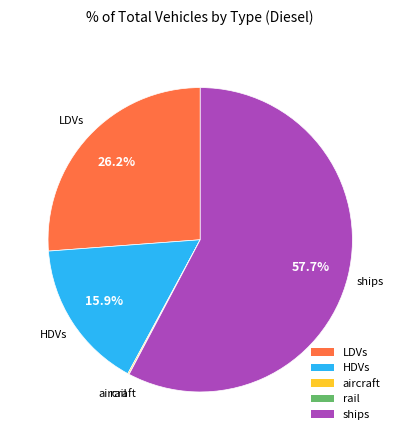

To the nearest percent, what is the average slice percentage?

20%